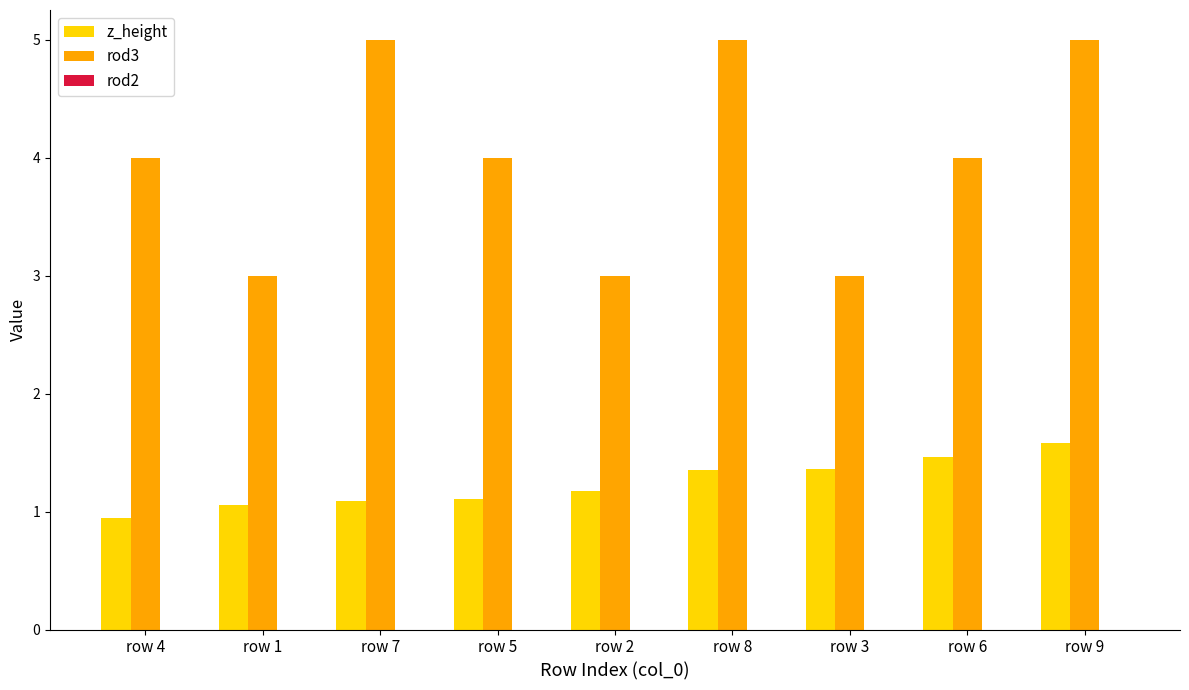

The value of z_height at row 4 is 0.9. True or false?

True